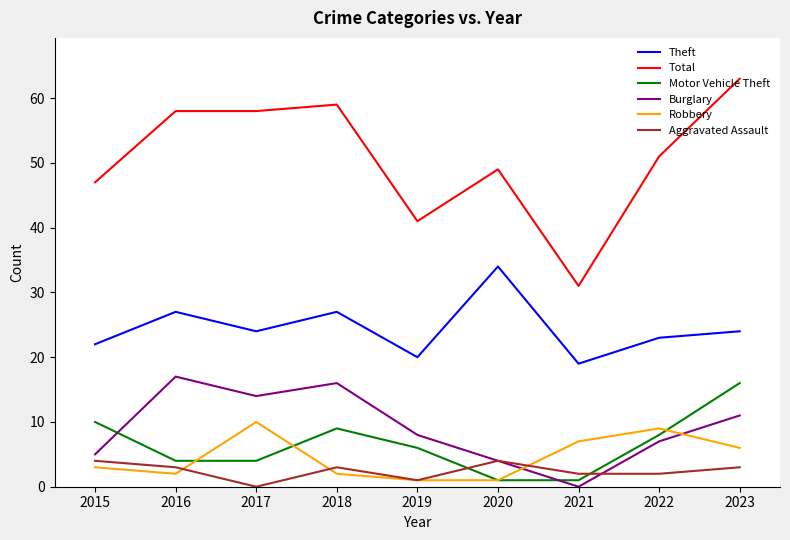

Reading left to right, list all the values displayed in this chart.

Theft: 22	27	24	27	20	34	19	23	24
Total: 47	58	58	59	41	49	31	51	63
Motor Vehicle Theft: 10	4	4	9	6	1	1	8	16
Burglary: 5	17	14	16	8	4	0	7	11
Robbery: 3	2	10	2	1	1	7	9	6
Aggravated Assault: 4	3	0	3	1	4	2	2	3